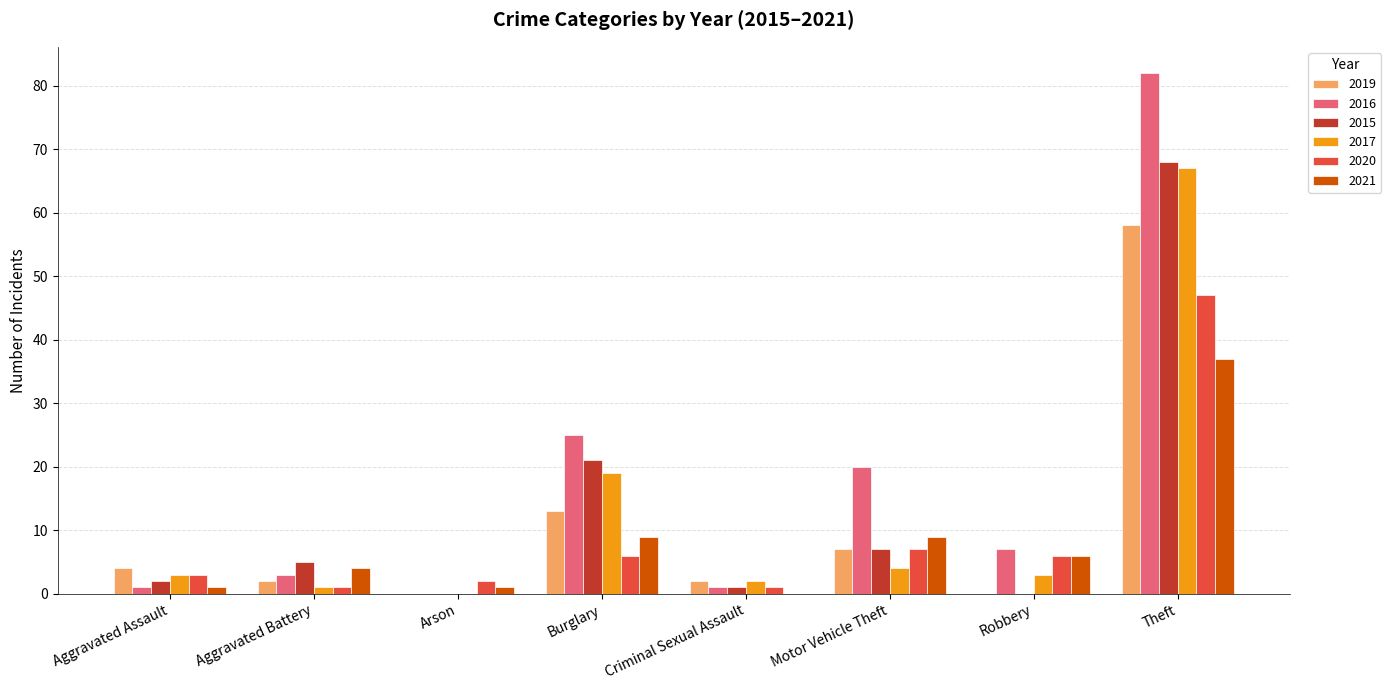

Does the chart contain stacked bars?

No